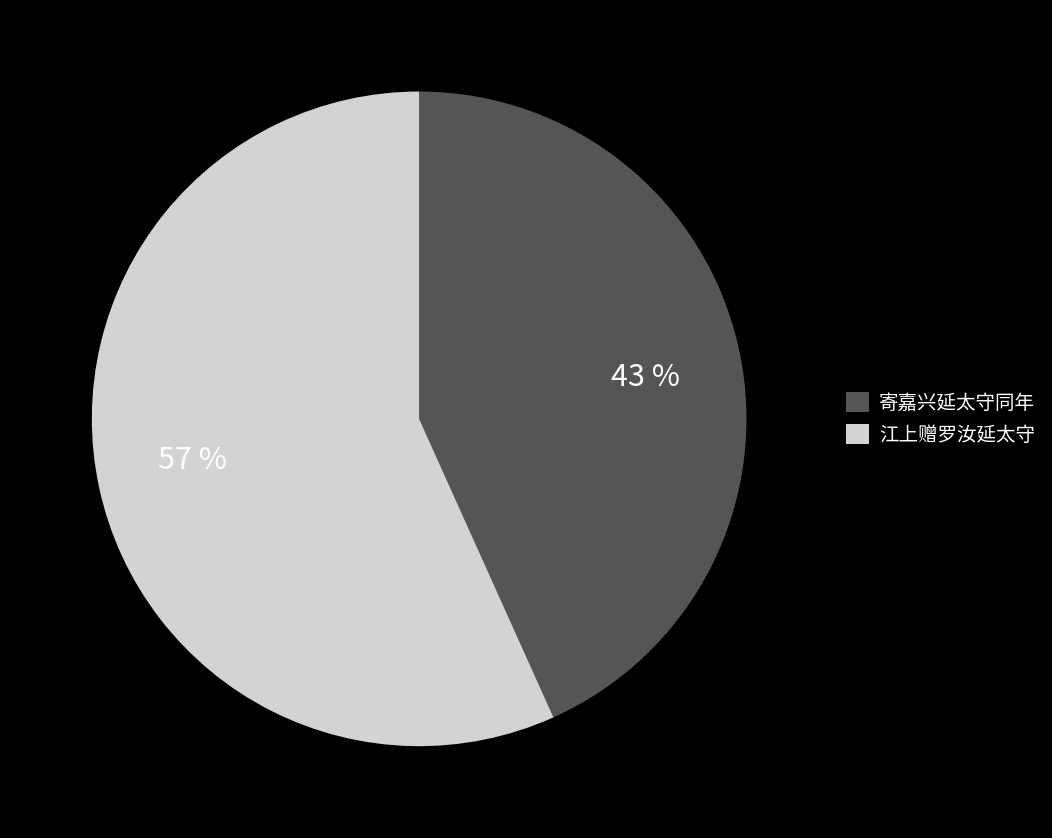

To the nearest percent, what percentage of the pie is 寄嘉兴延太守同年?

43%